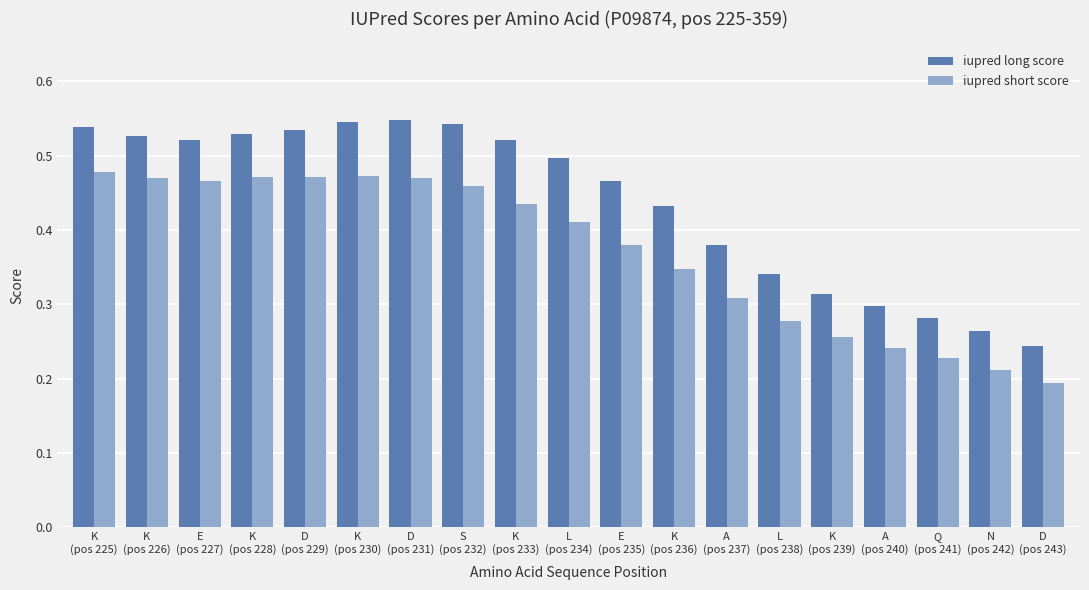

What is the difference between the highest and lowest values at K
(pos 226)?

0.1